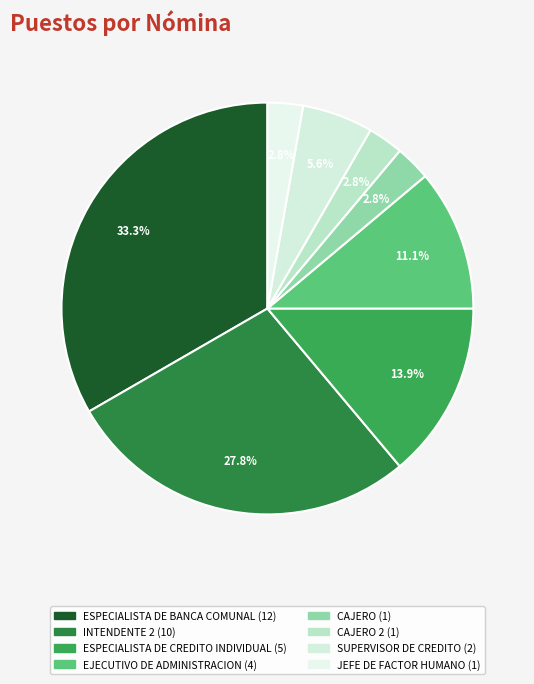

Is there a majority slice in this chart?

No